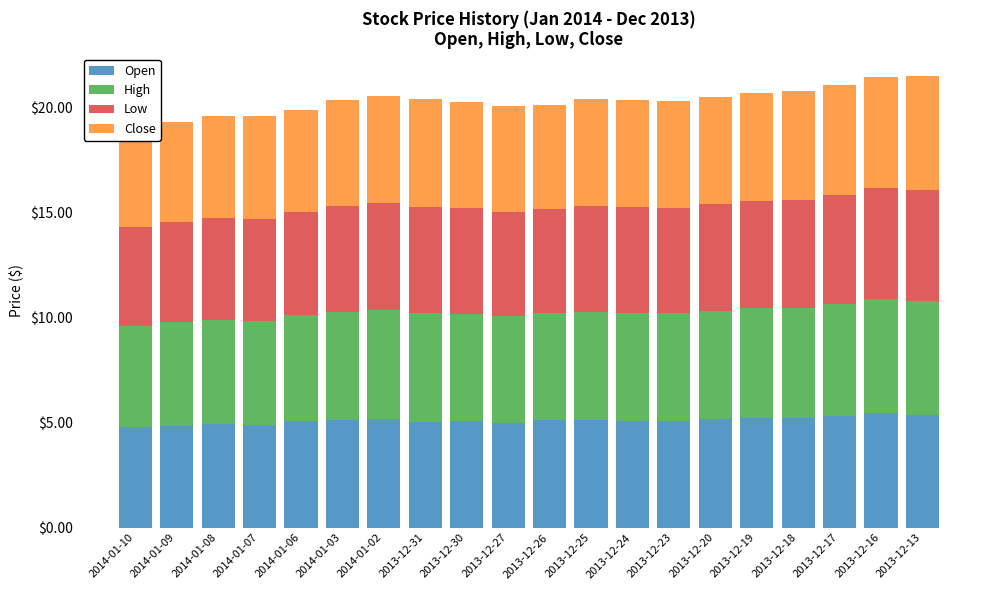

Reading left to right, extract all data points from this chart.

Open: 2014-01-10=4.8	2014-01-09=4.8	2014-01-08=5.0	2014-01-07=4.9	2014-01-06=5.1	2014-01-03=5.1	2014-01-02=5.2	2013-12-31=5.0	2013-12-30=5.1	2013-12-27=5.0	2013-12-26=5.1	2013-12-25=5.1	2013-12-24=5.1	2013-12-23=5.1	2013-12-20=5.2	2013-12-19=5.2	2013-12-18=5.2	2013-12-17=5.3	2013-12-16=5.5	2013-12-13=5.3
High: 2014-01-10=4.8	2014-01-09=4.9	2014-01-08=5.0	2014-01-07=5.0	2014-01-06=5.1	2014-01-03=5.2	2014-01-02=5.2	2013-12-31=5.2	2013-12-30=5.1	2013-12-27=5.1	2013-12-26=5.1	2013-12-25=5.1	2013-12-24=5.1	2013-12-23=5.1	2013-12-20=5.2	2013-12-19=5.2	2013-12-18=5.2	2013-12-17=5.3	2013-12-16=5.5	2013-12-13=5.4
Low: 2014-01-10=4.7	2014-01-09=4.8	2014-01-08=4.8	2014-01-07=4.8	2014-01-06=4.9	2014-01-03=5.0	2014-01-02=5.1	2013-12-31=5.0	2013-12-30=5.0	2013-12-27=5.0	2013-12-26=4.9	2013-12-25=5.1	2013-12-24=5.1	2013-12-23=5.0	2013-12-20=5.1	2013-12-19=5.1	2013-12-18=5.2	2013-12-17=5.2	2013-12-16=5.3	2013-12-13=5.3
Close: 2014-01-10=4.7	2014-01-09=4.8	2014-01-08=4.9	2014-01-07=4.9	2014-01-06=4.9	2014-01-03=5.1	2014-01-02=5.1	2013-12-31=5.2	2013-12-30=5.1	2013-12-27=5.1	2013-12-26=5.0	2013-12-25=5.1	2013-12-24=5.1	2013-12-23=5.1	2013-12-20=5.1	2013-12-19=5.1	2013-12-18=5.2	2013-12-17=5.2	2013-12-16=5.3	2013-12-13=5.4